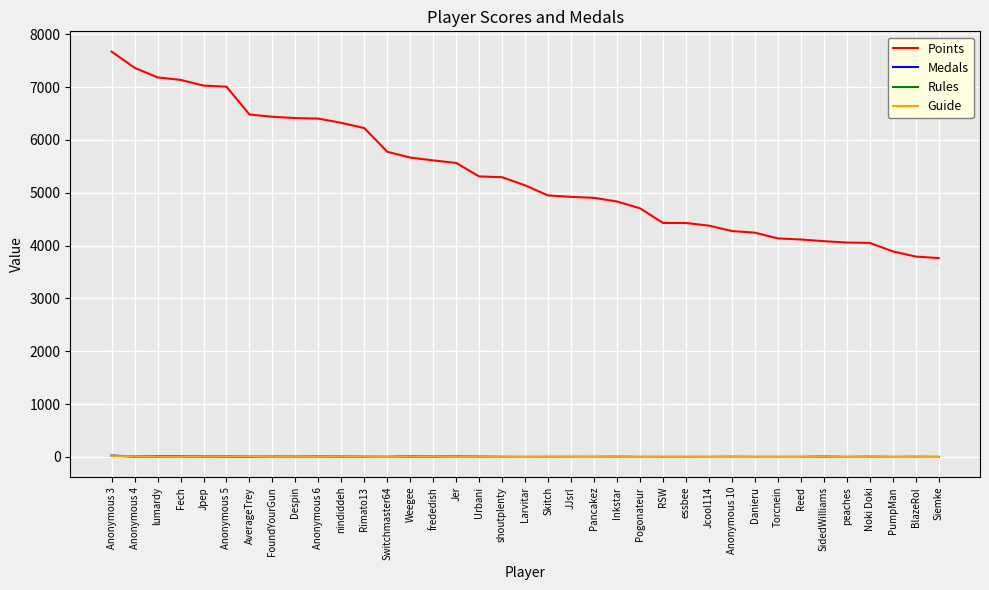

The value of Points at lumardy is 1832. True or false?

False